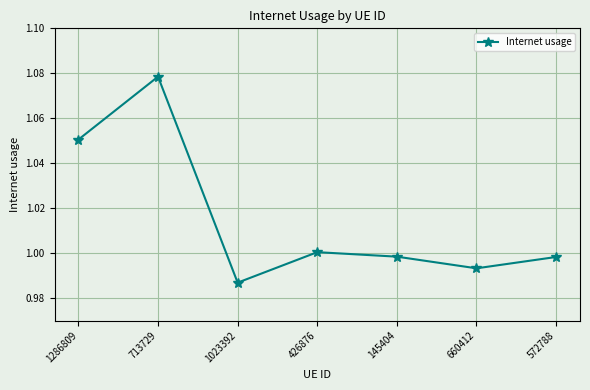

What is the label of the 2nd point from the right?

660412